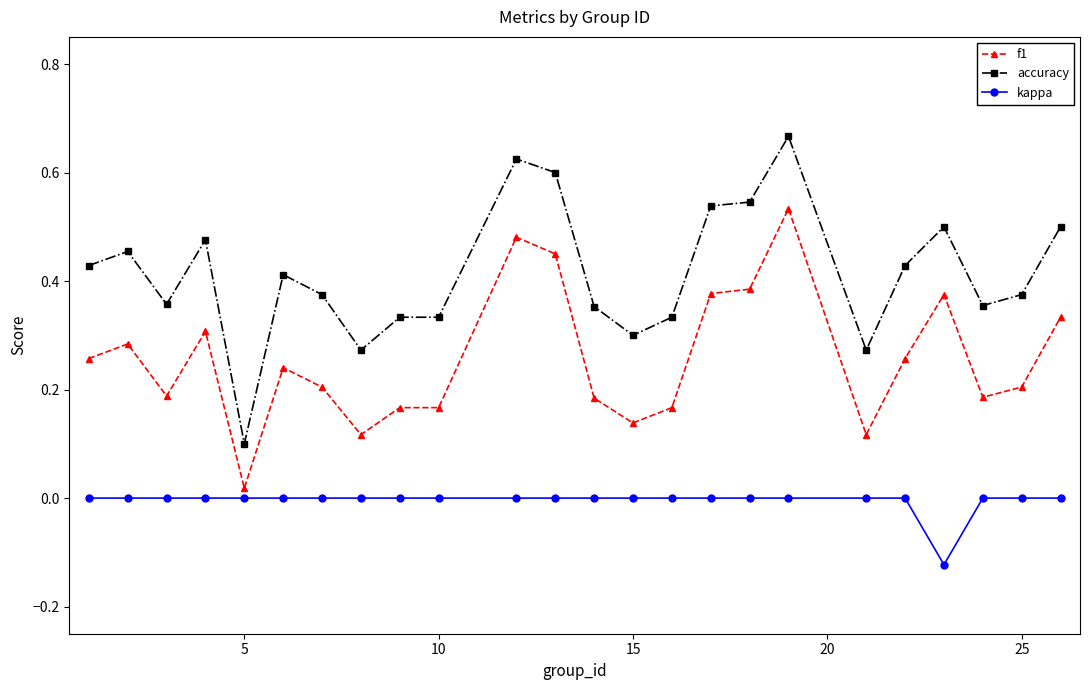

Rank the series by their average value, from lowest to highest.

kappa, f1, accuracy